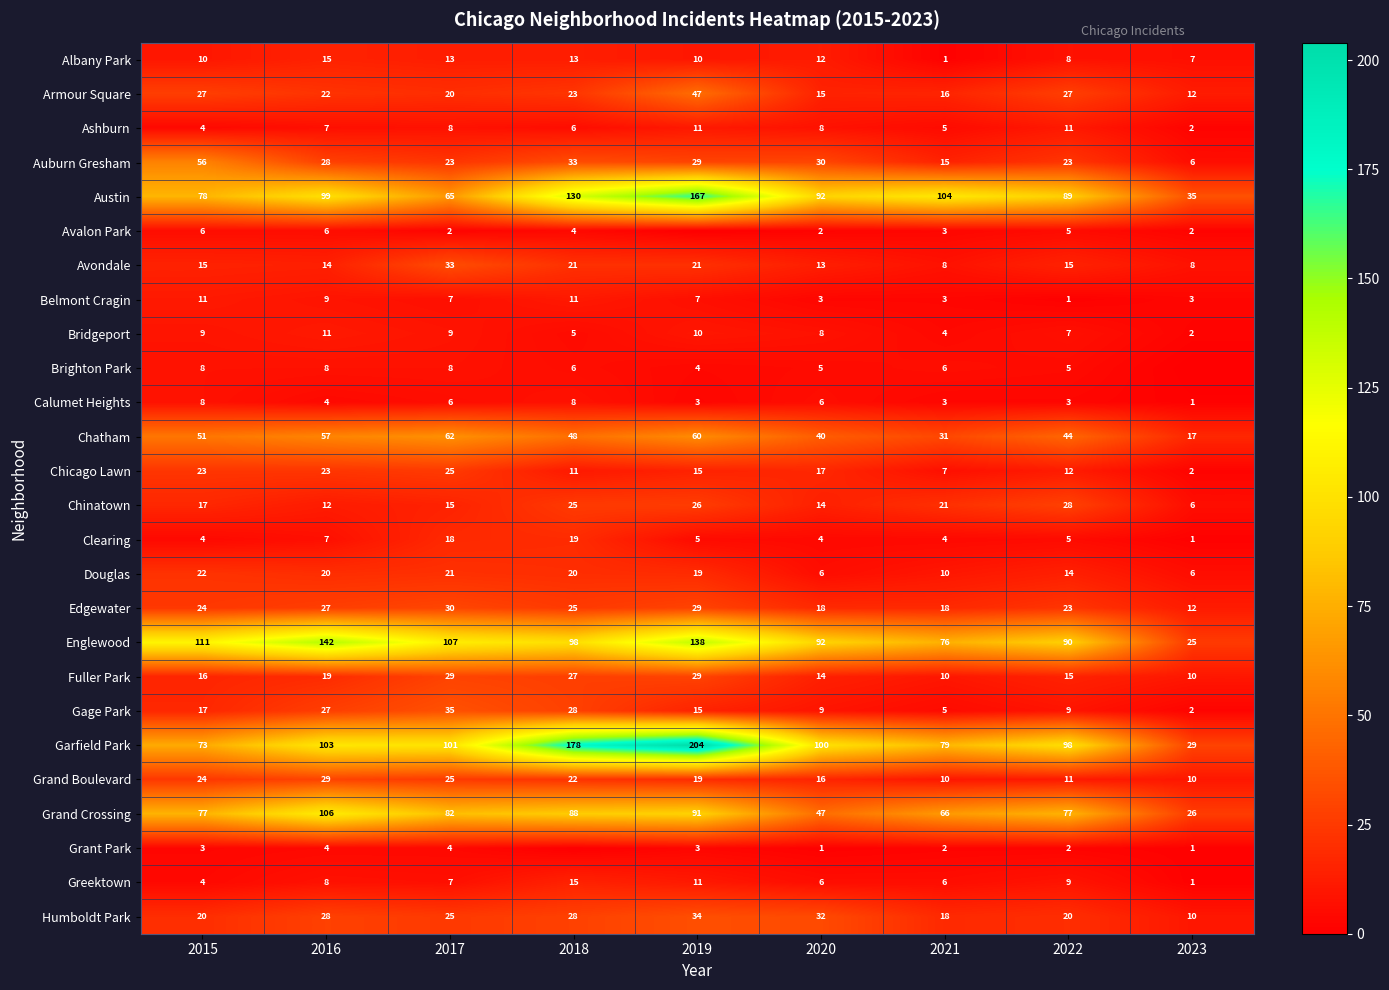

At which category does the chart reach its peak across all series?

2019